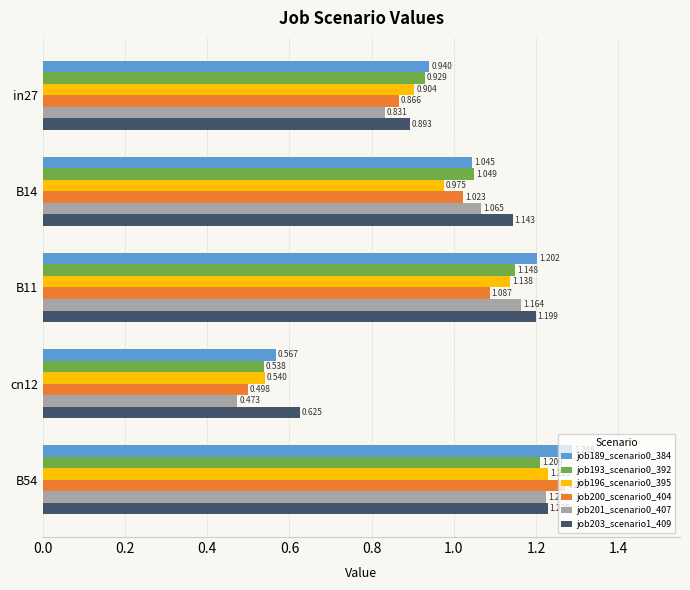

Is the value of job196_scenario0_395 at cn12 greater than the value of job201_scenario0_407 at cn12?

Yes